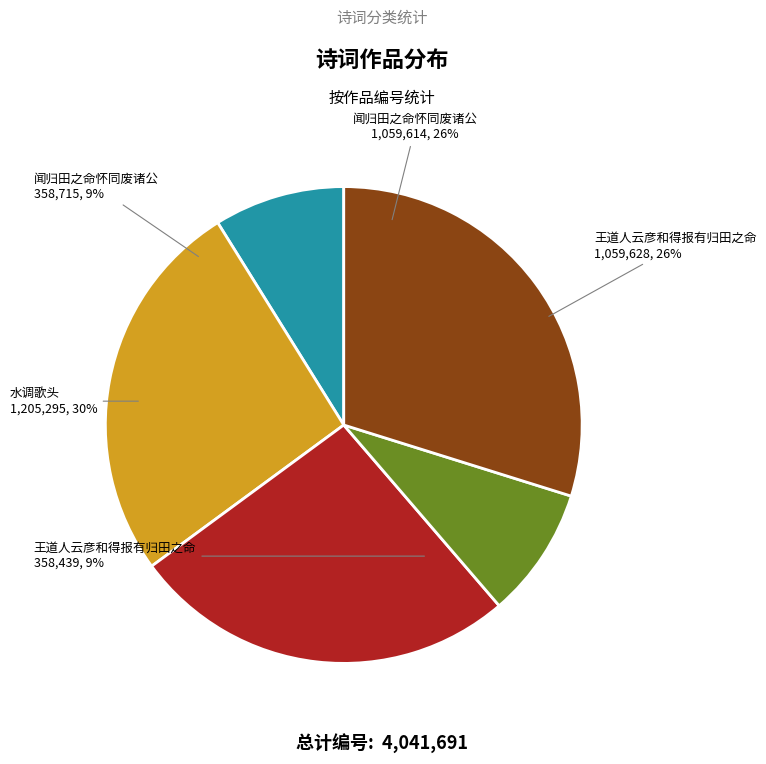

Approximately how many times larger is the value at 闻归田之命怀同废诸公 (1059614) compared to 王道人云彦和得报有归田之命 (358439)?

3.0